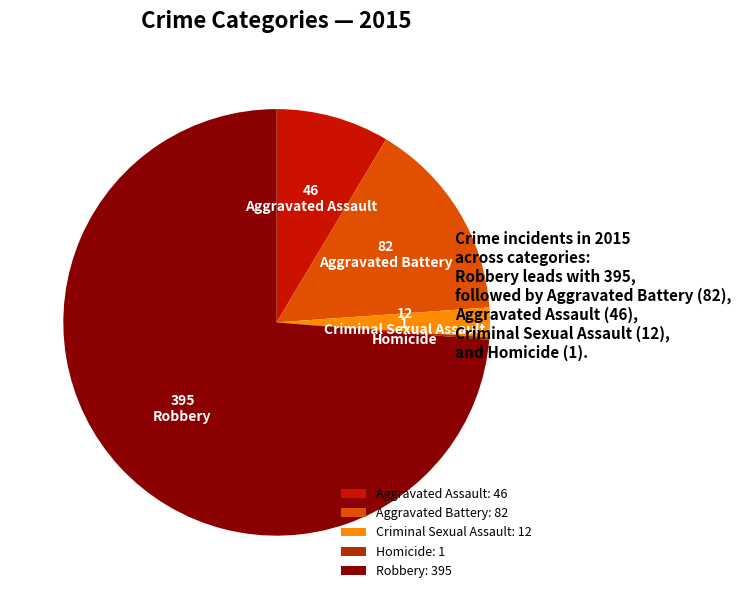

True or false: Robbery accounts for 74% of the total.

True